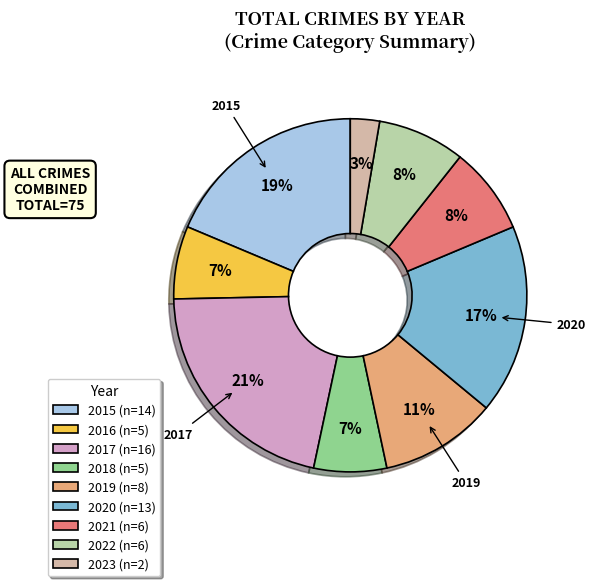

How much of the chart is everything except 2022?

92.0%